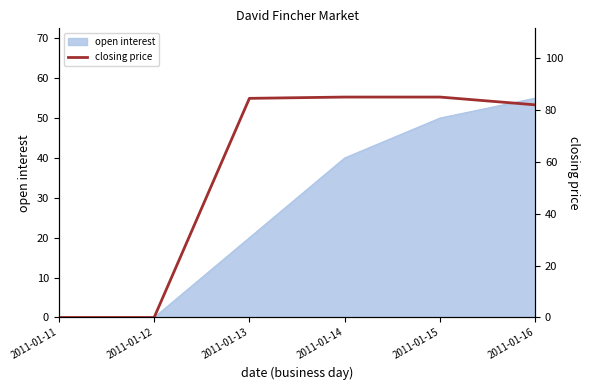

The value of open interest at 2011-01-16 is 55. True or false?

True